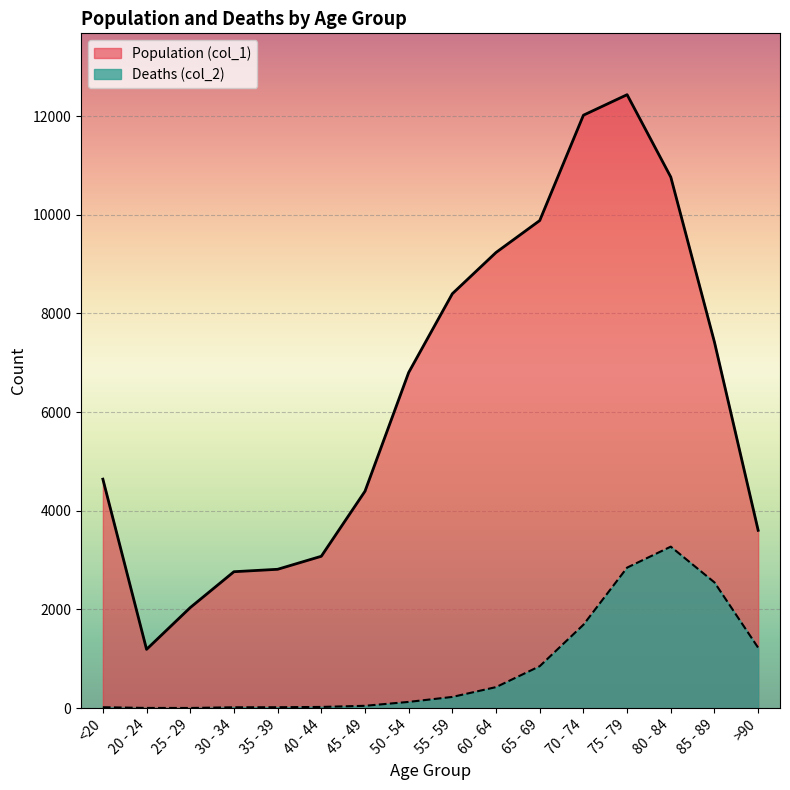

What is the average value of the Population (col_1) series?

6343